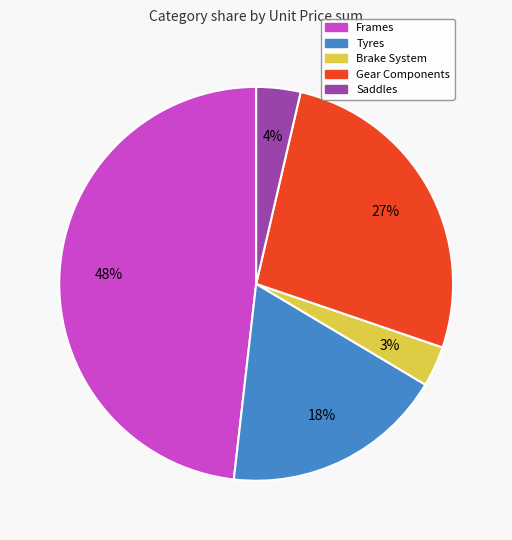

To the nearest percent, what is the difference between the largest and smallest slice percentages?

45%